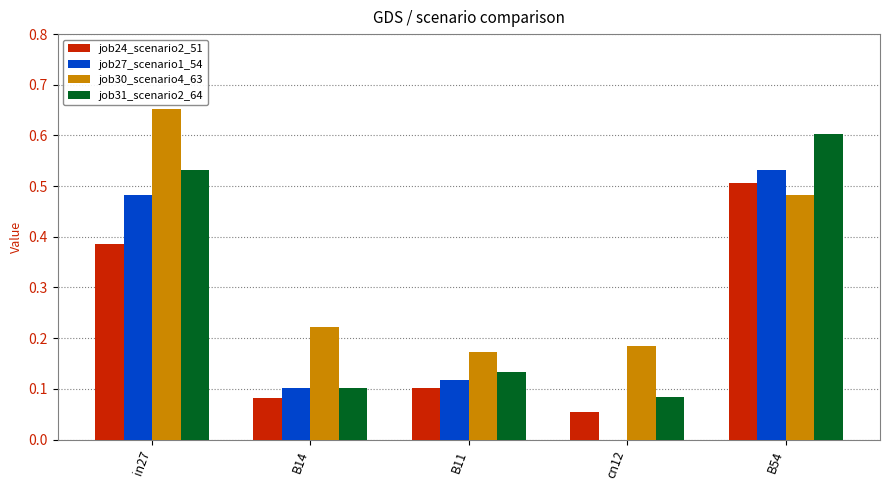

Which series changed the most between B11 and cn12?

job27_scenario1_54